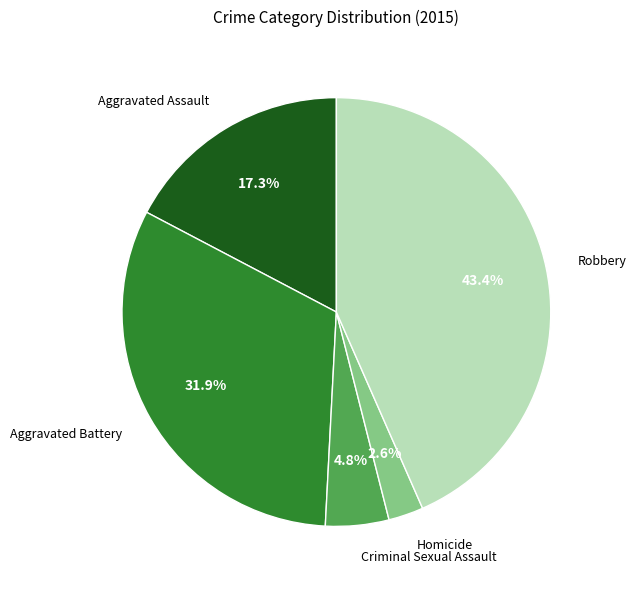

Count the number of slices in the pie.

5